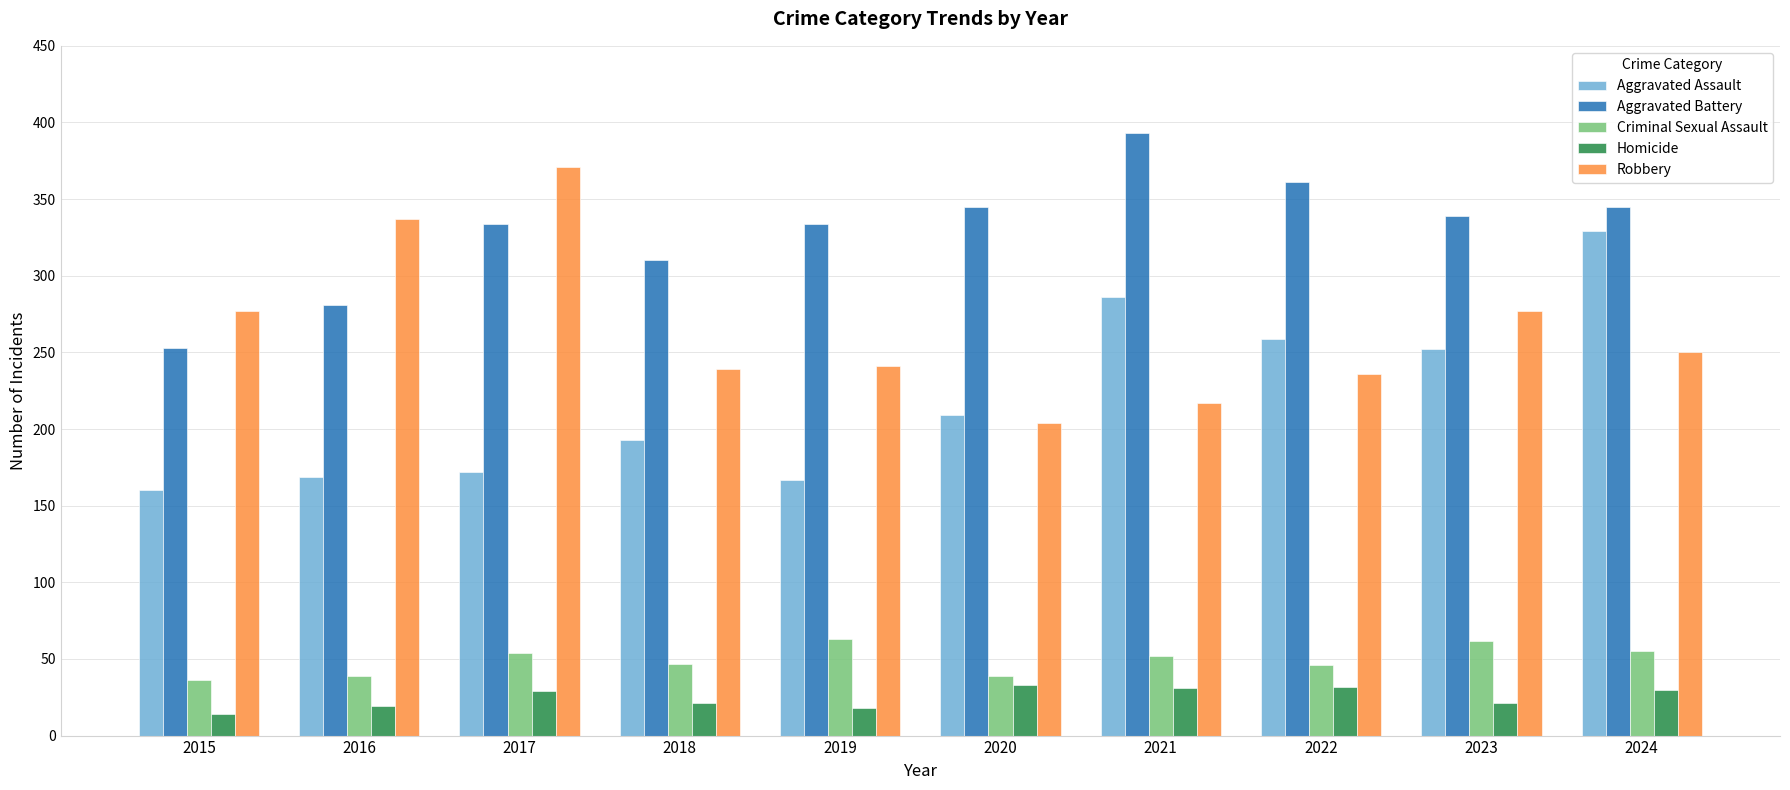

Where does the Aggravated Battery series first go above 339?

2020